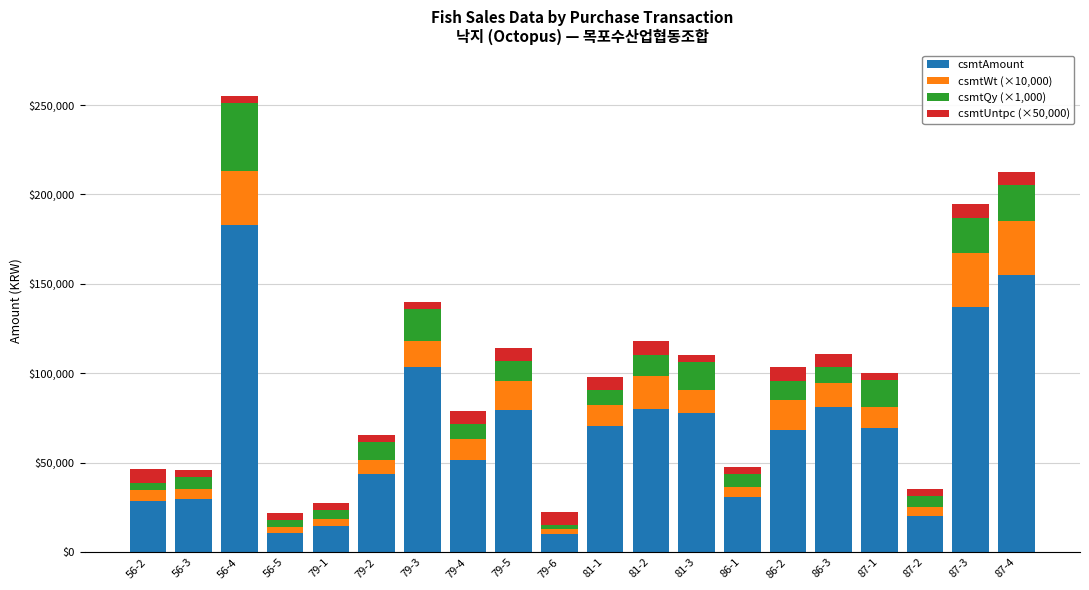

At which category is the sum across all series the highest?

56-4